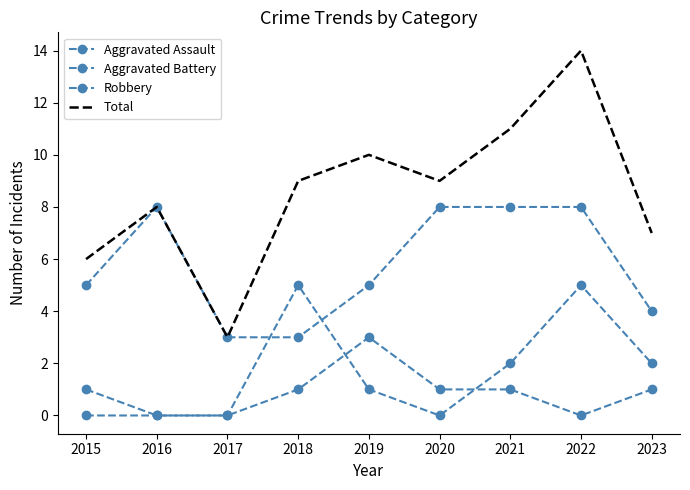

What is the approximate value of Aggravated Battery at 2022?

5